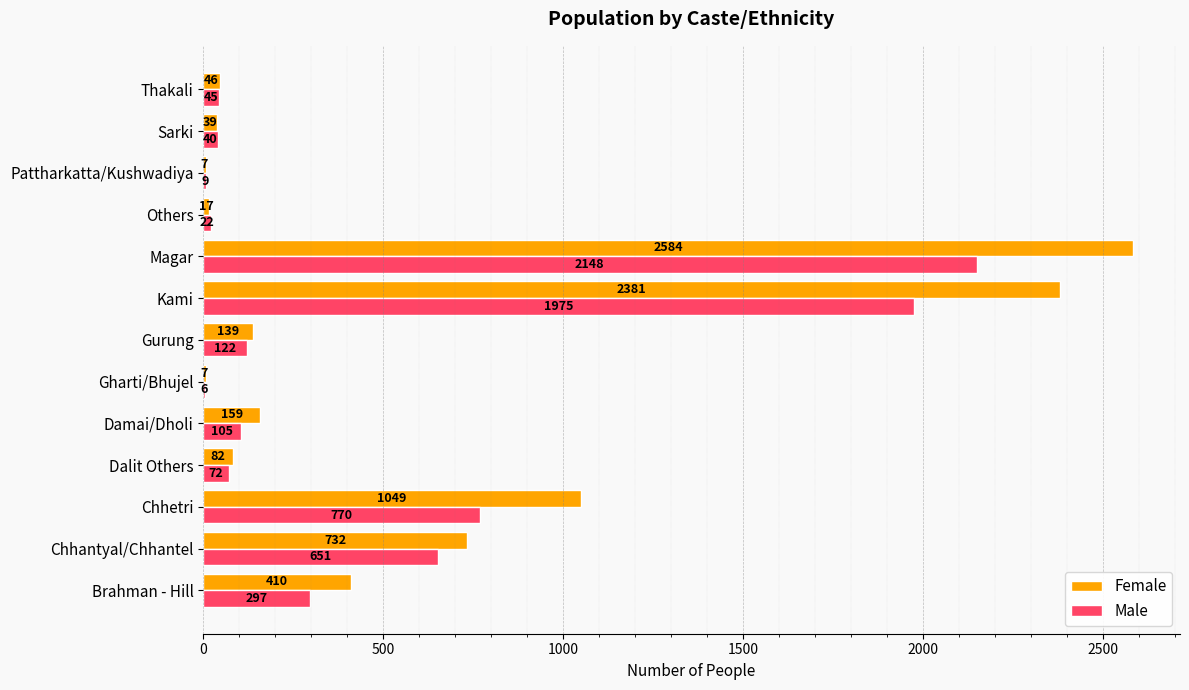

Which series has the largest total across all categories?

Female